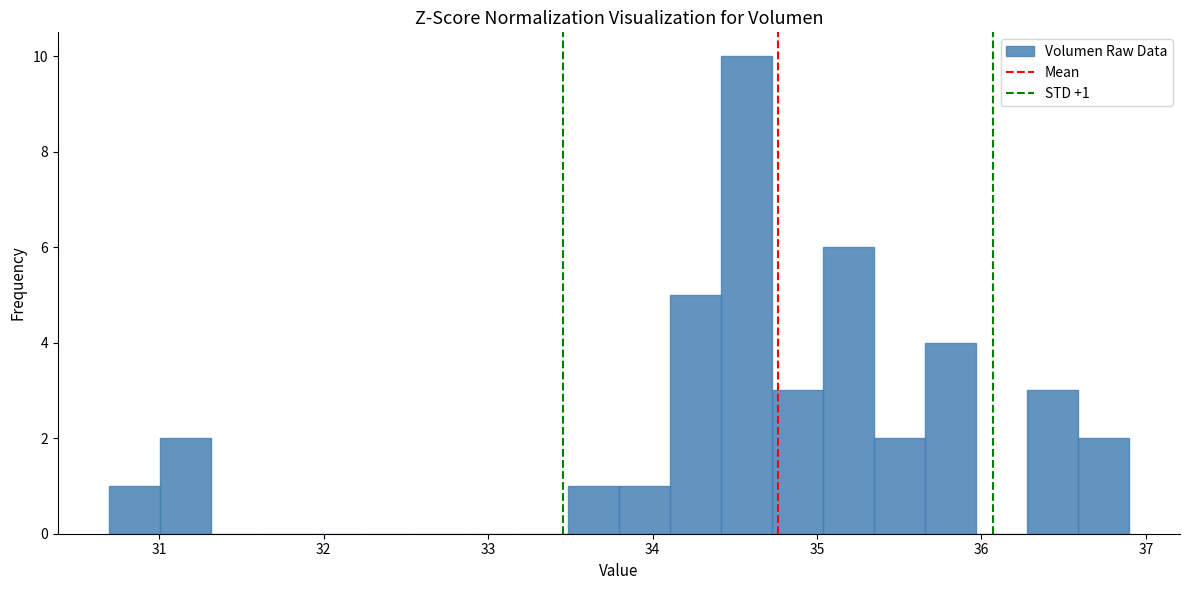

Read against the x-axis, roughly where is the centre of the tallest bar?

34.6